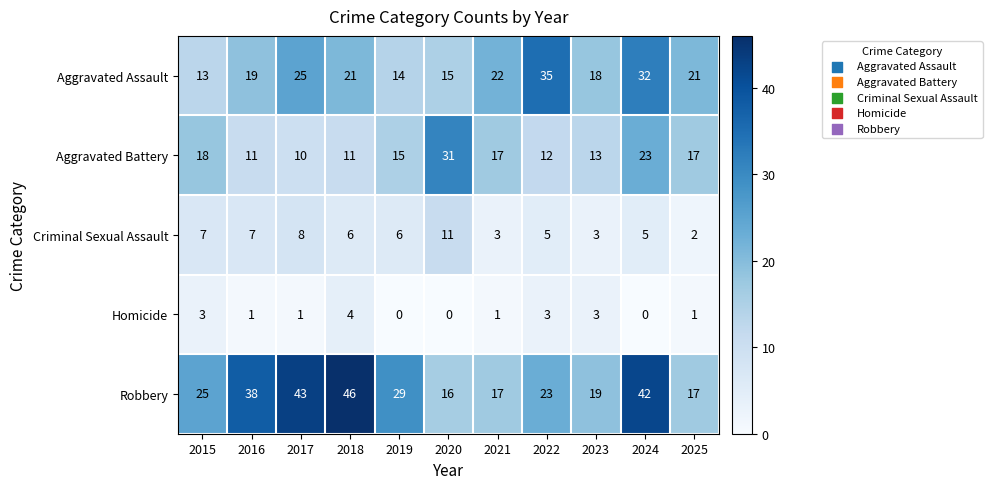

Is the value of Homicide at 2017 greater than the value of Aggravated Assault at 2018?

No